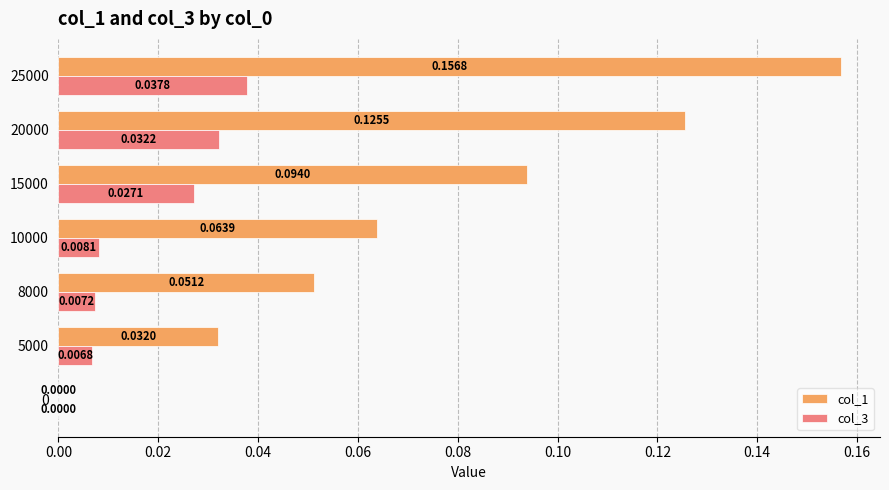

What are all the series names shown in the legend?

col_1, col_3